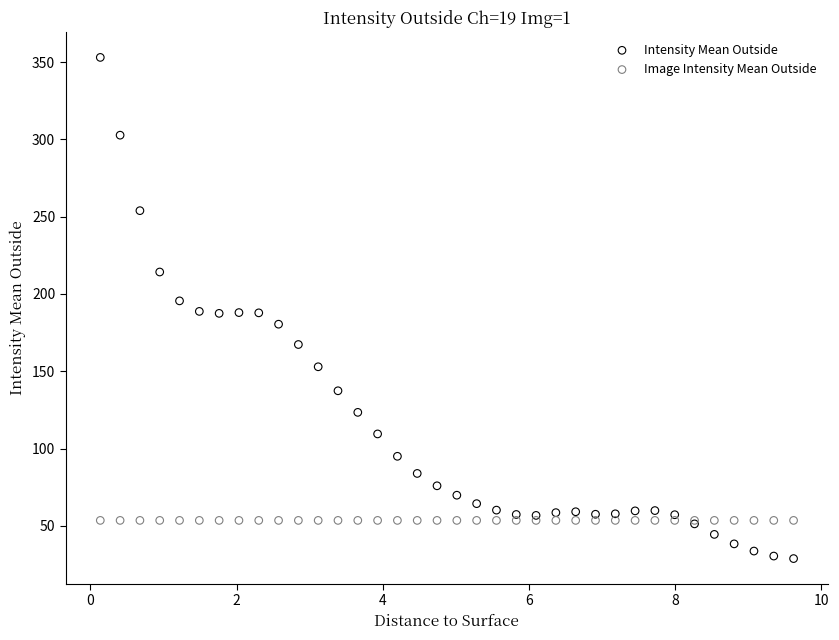

What are all the series names shown in the legend?

Intensity Mean Outside, Image Intensity Mean Outside